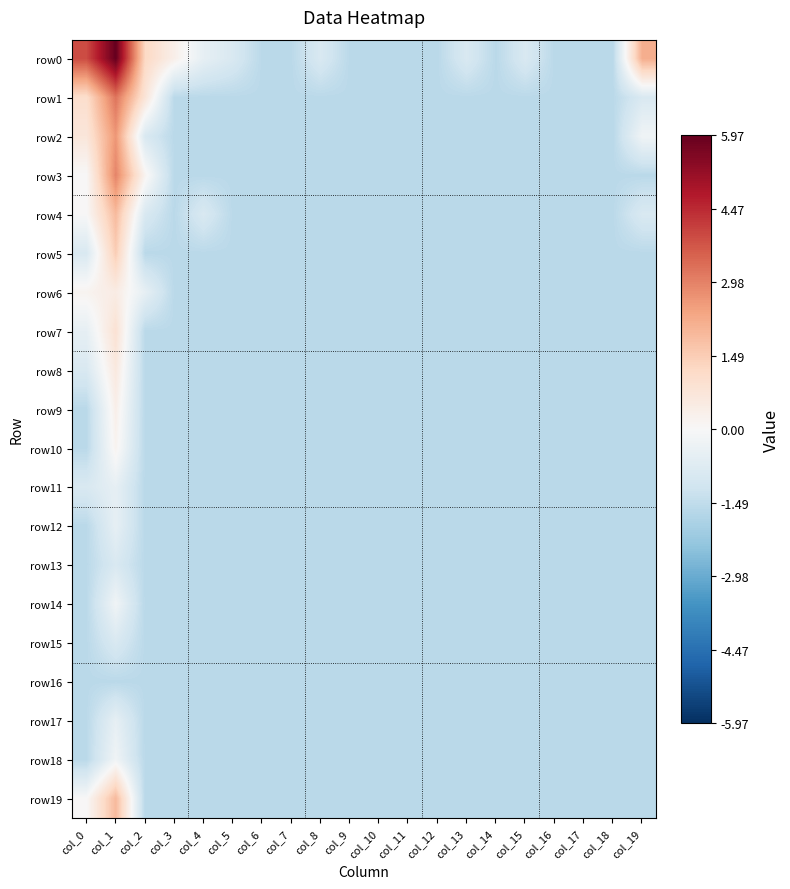

Which has a higher value, col_7 or col_11?

col_7